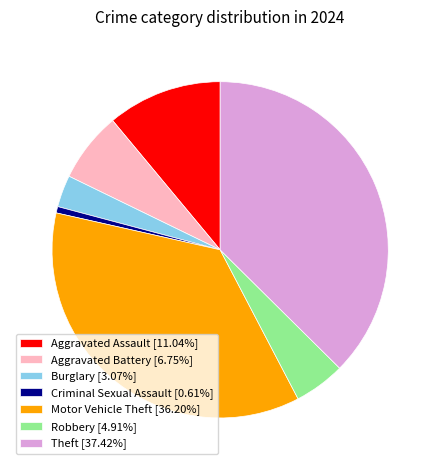

Combined, do Criminal Sexual Assault [0.61%] and Theft [37.42%] account for over 50%?

No